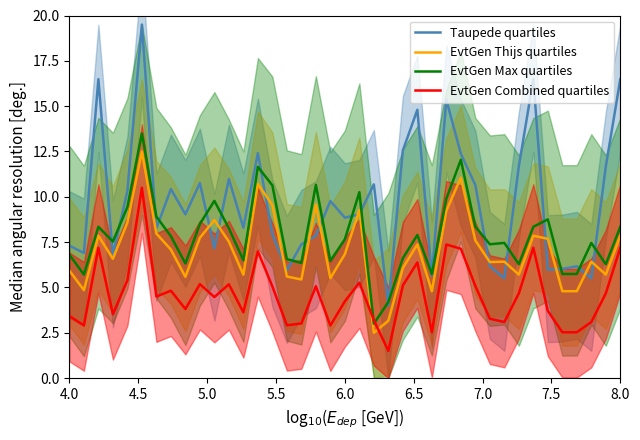

Which series has the largest total across all categories?

Taupede quartiles